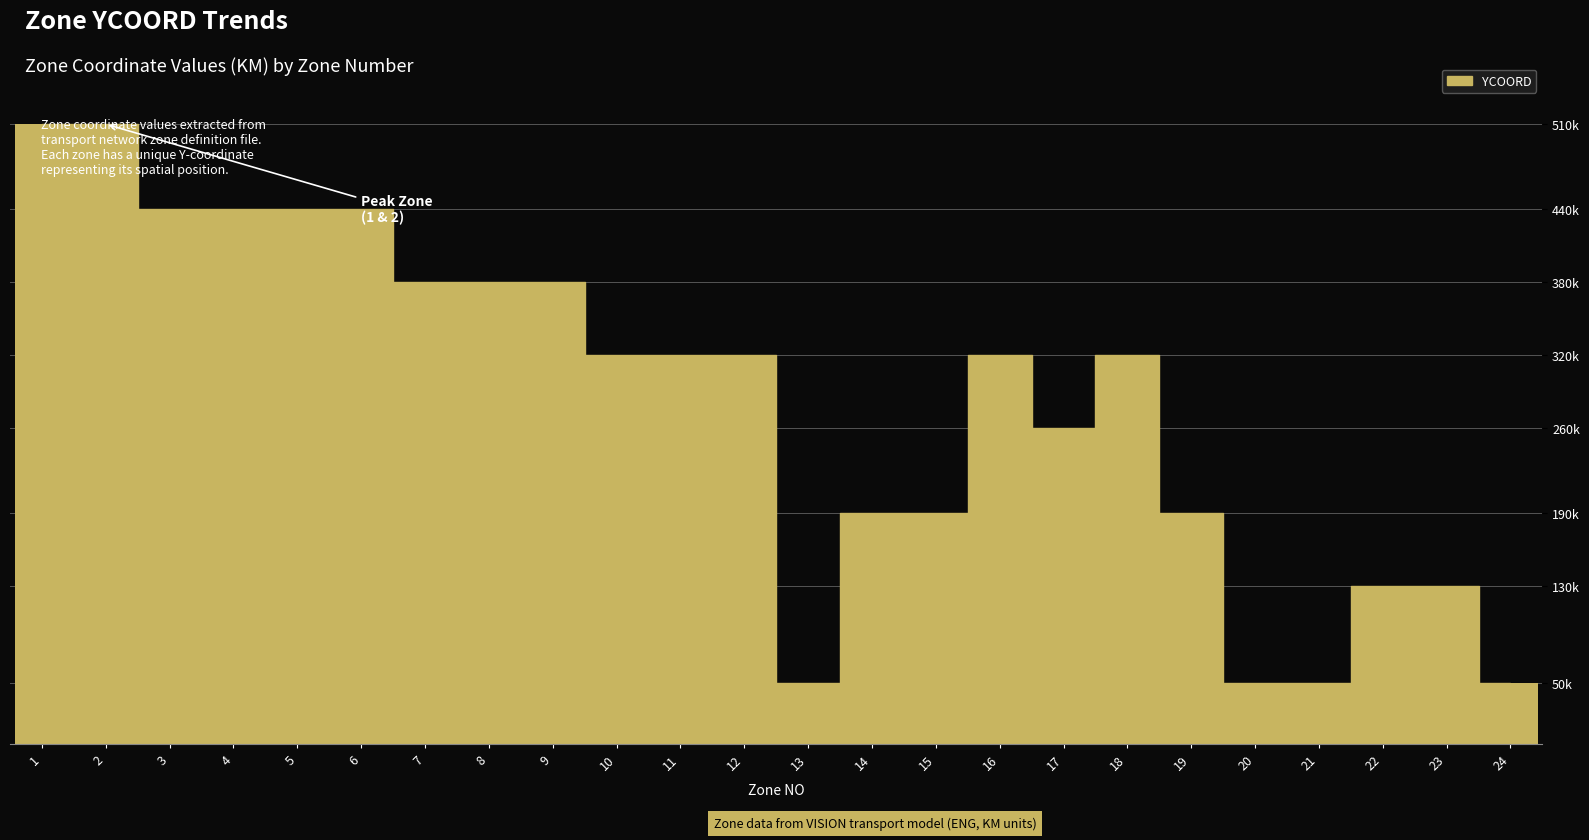

What is the difference between the maximum and minimum values?

460000